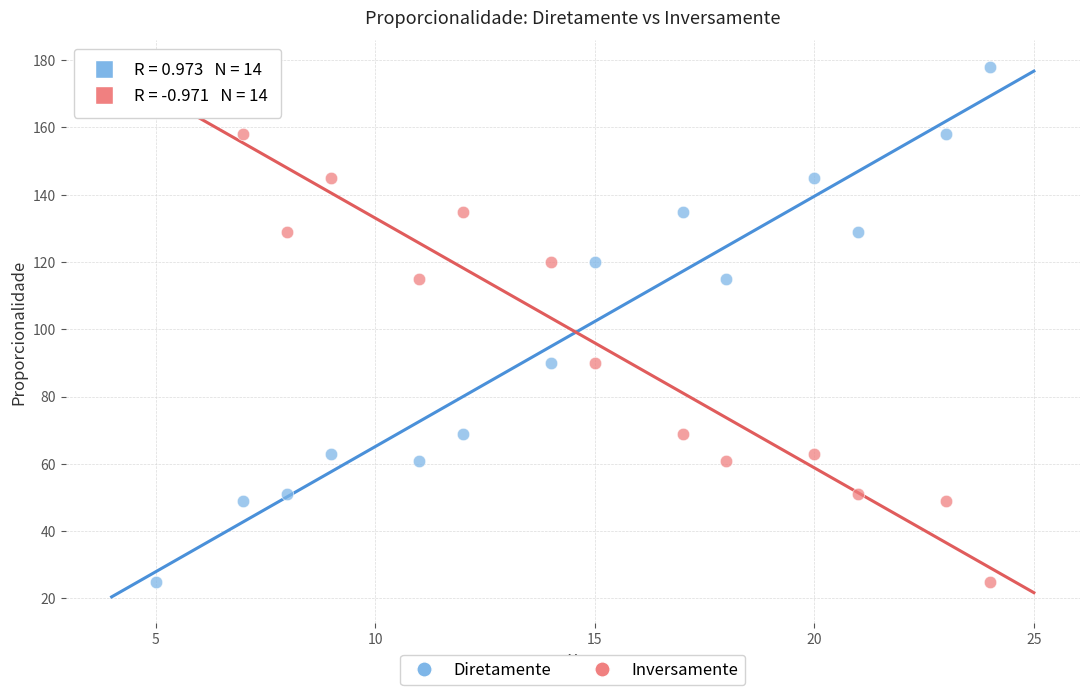

What is the X range (max minus min) for the scatter plot?

19